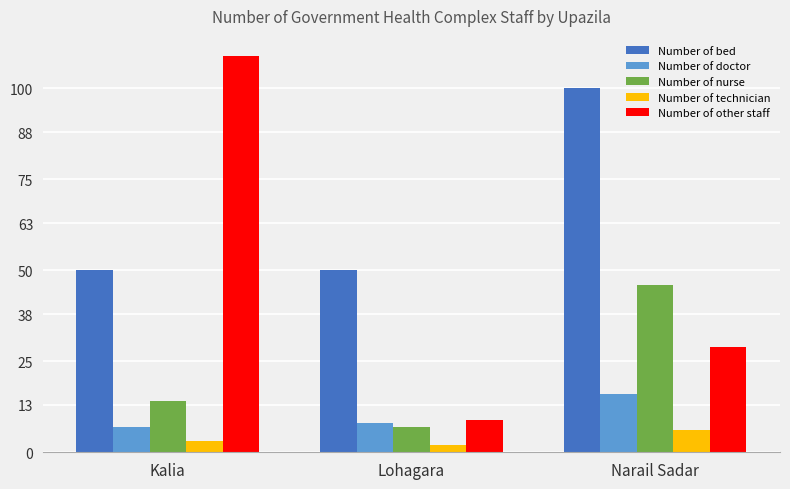

Reading left to right, transcribe all the data shown in this chart.

Number of bed: 50	50	100
Number of doctor: 7	8	16
Number of nurse: 14	7	46
Number of technician: 3	2	6
Number of other staff: 109	9	29